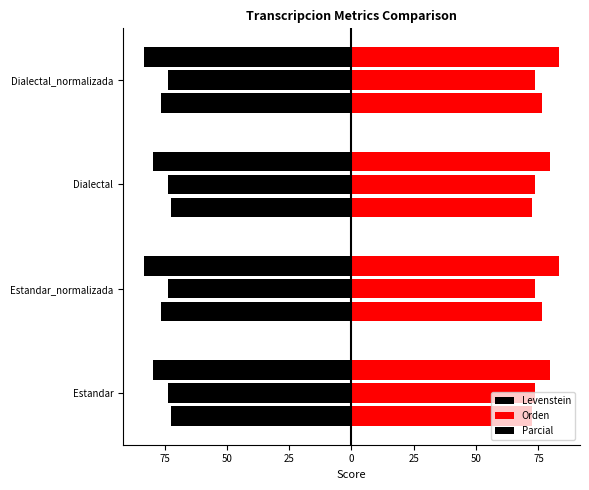

Is it true that Levenstein equals 76.5 at Estandar_normalizada?

True